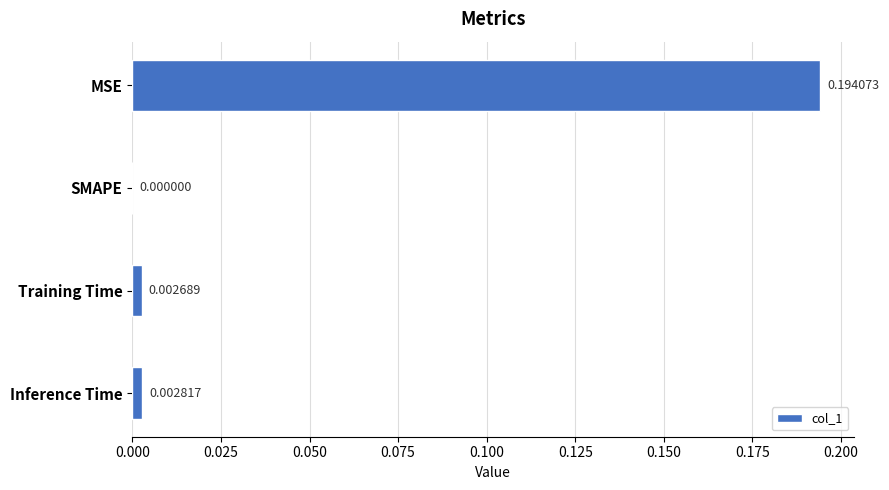

Between Inference Time and Training Time, which is larger?

Inference Time